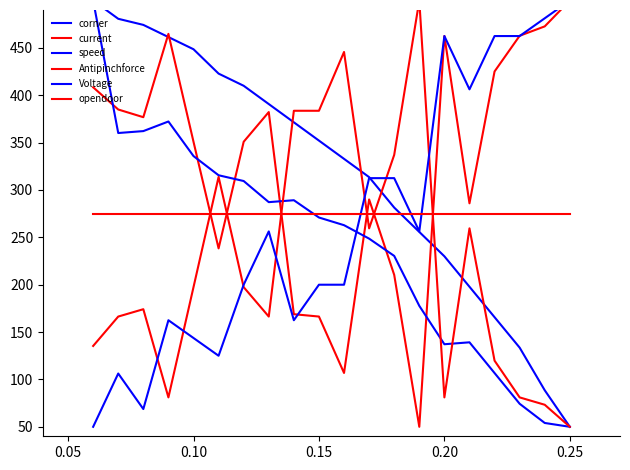

True or false: corner and opendoor cross at least once.

True